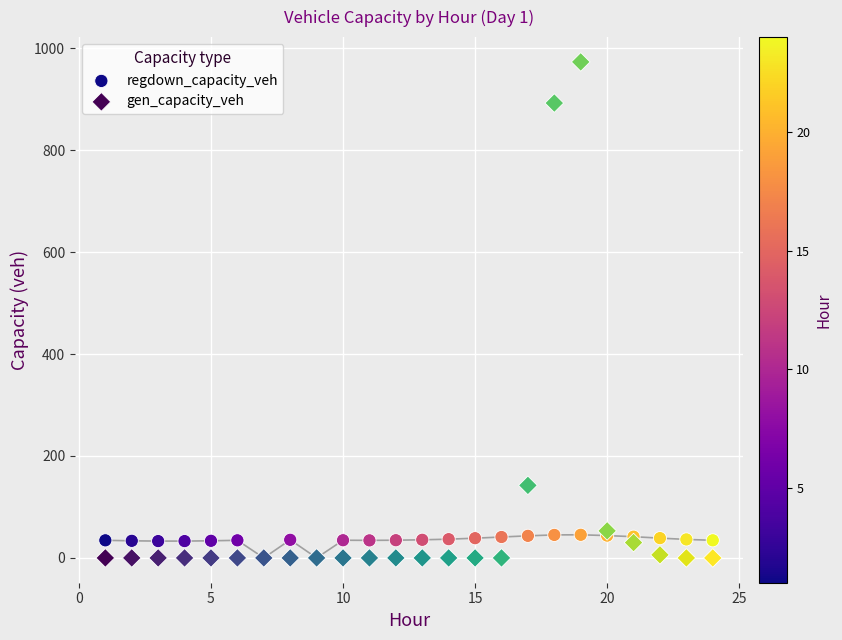

What are all the series names shown in the legend?

regdown_capacity_veh, gen_capacity_veh